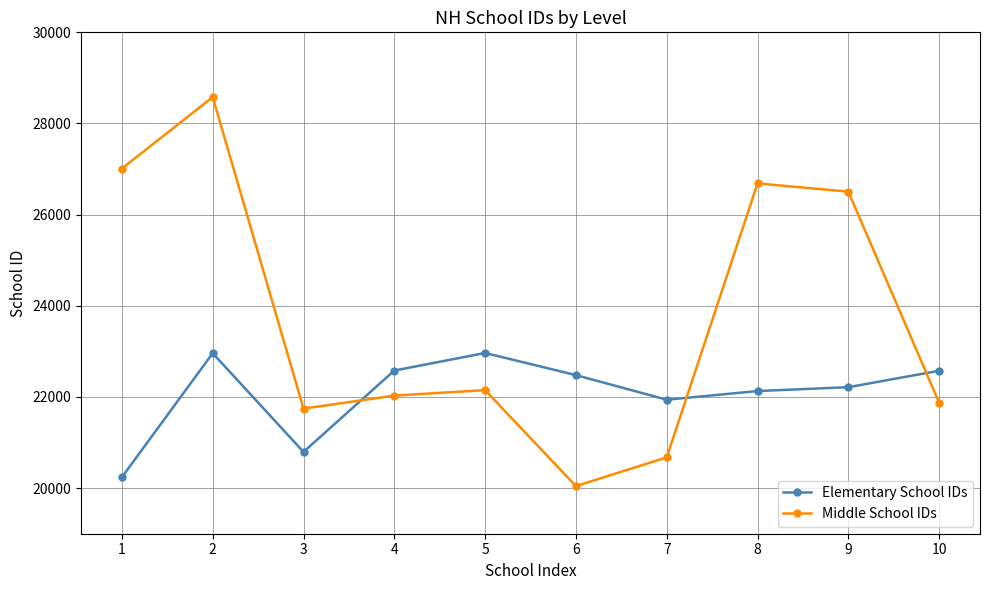

The value of Elementary School IDs at 1 is 32209. True or false?

False